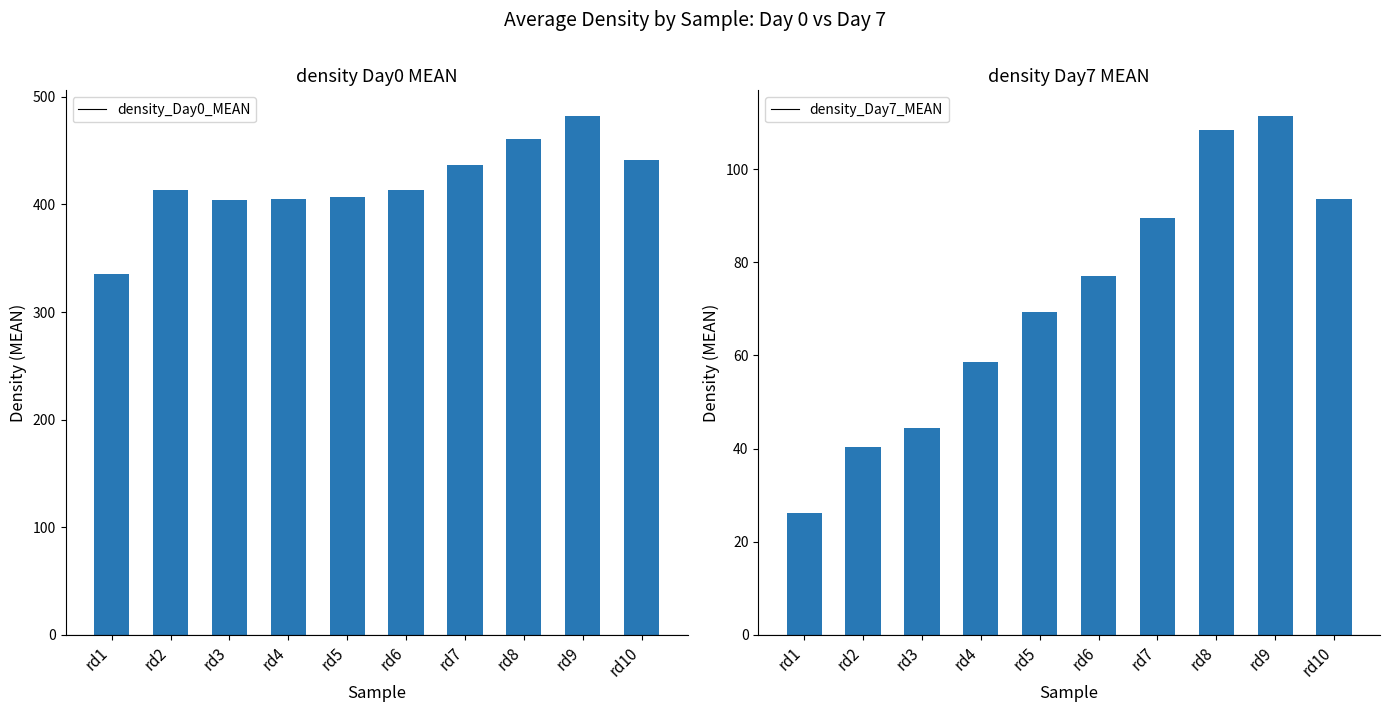

Which category has the lowest value across all series?

rd1